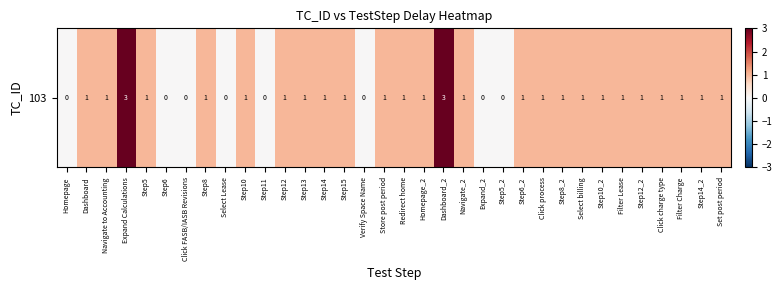

Approximately how many times larger is the value at Step8_2 compared to Navigate to Accounting?

1.0